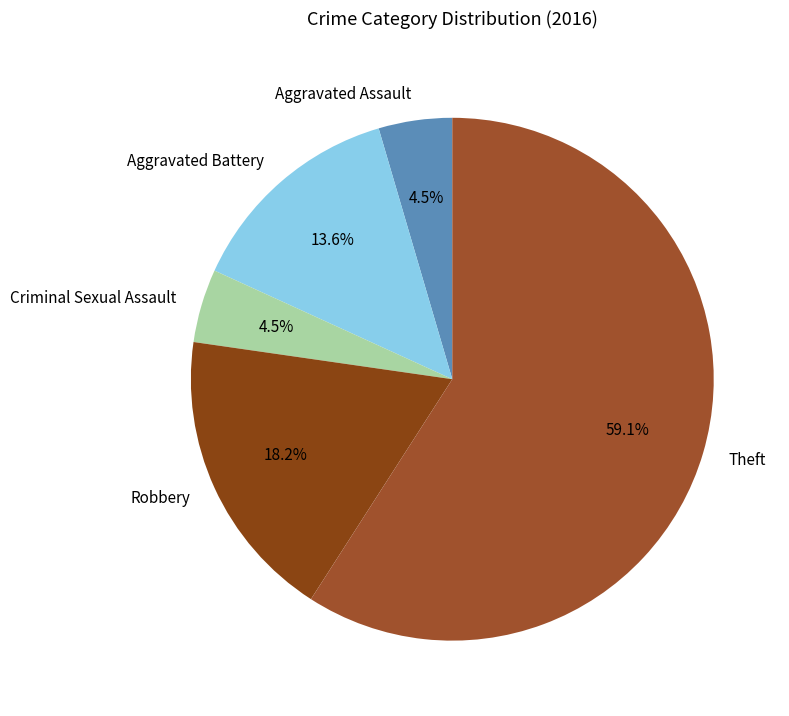

Which slice is the largest?

Theft